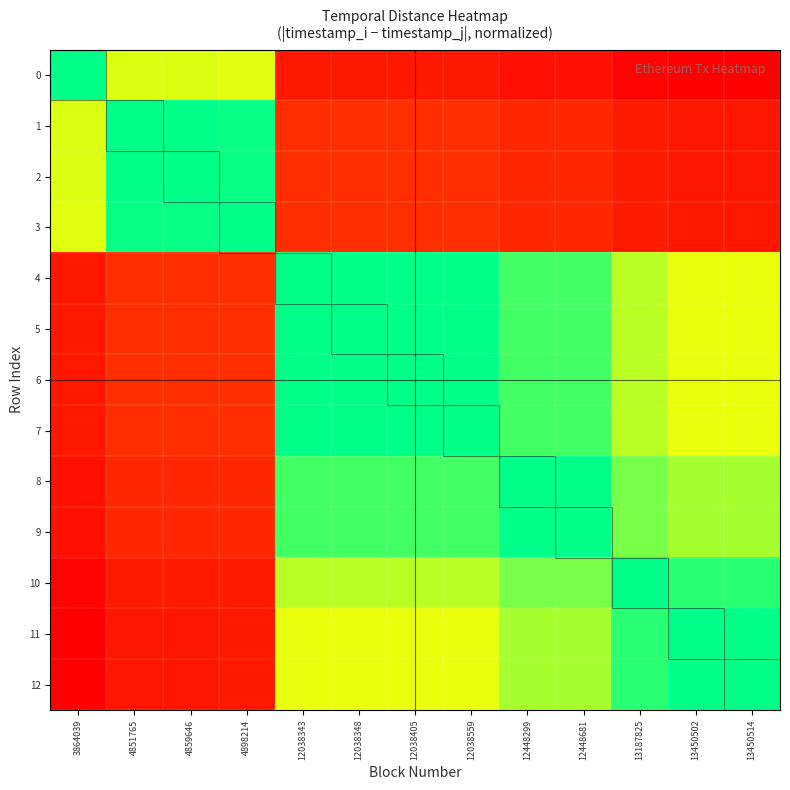

What is the spread (max minus min) of values at 12038559?

0.9